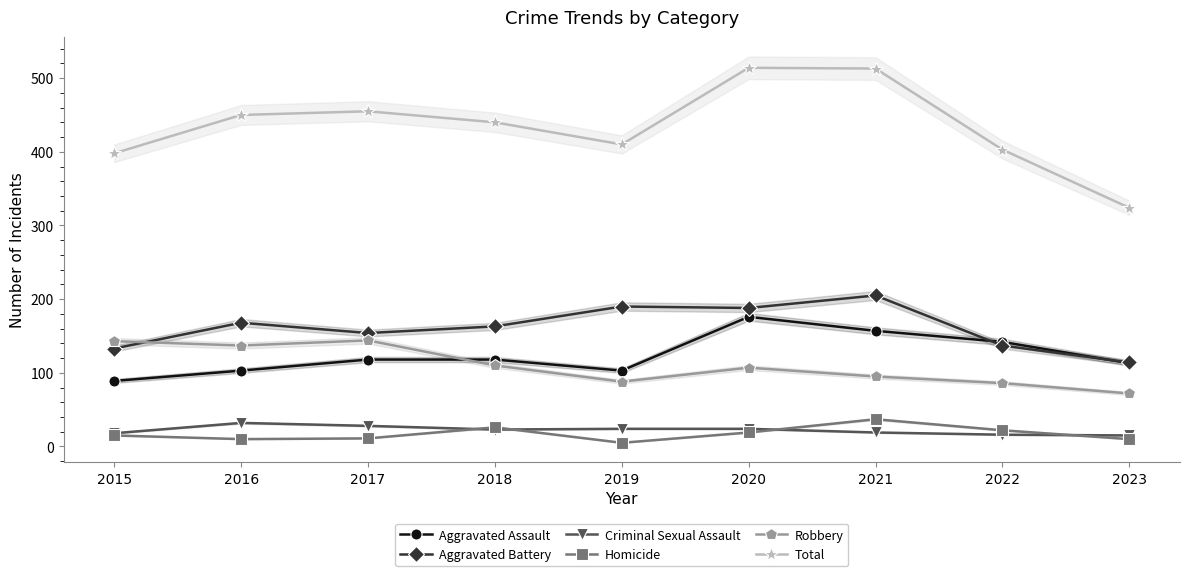

Between 2018 and 2022, which is larger?

2022